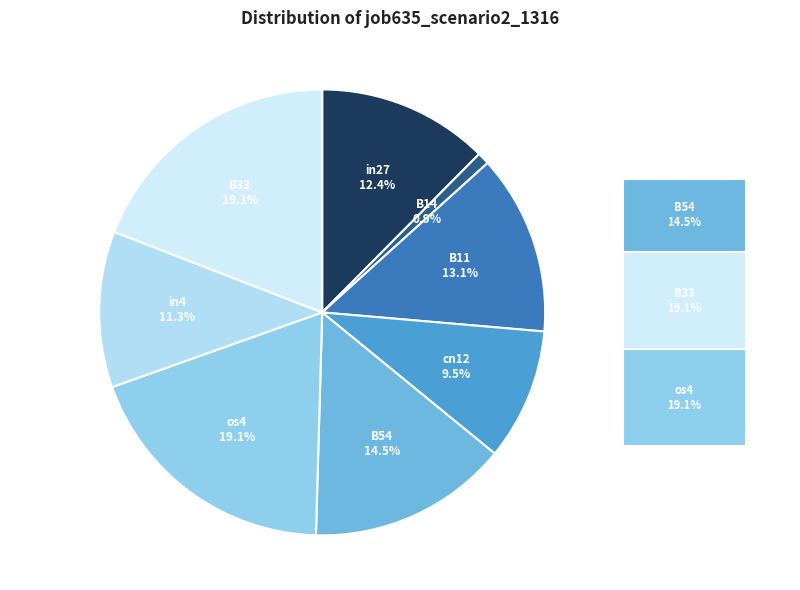

How many segments does this pie chart have?

8